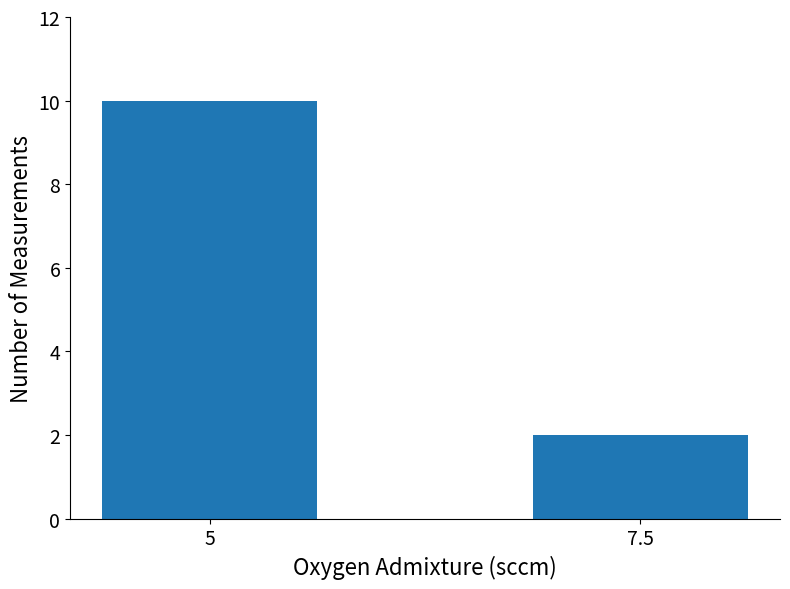

What is the difference between the values at 5 and 7.5?

8